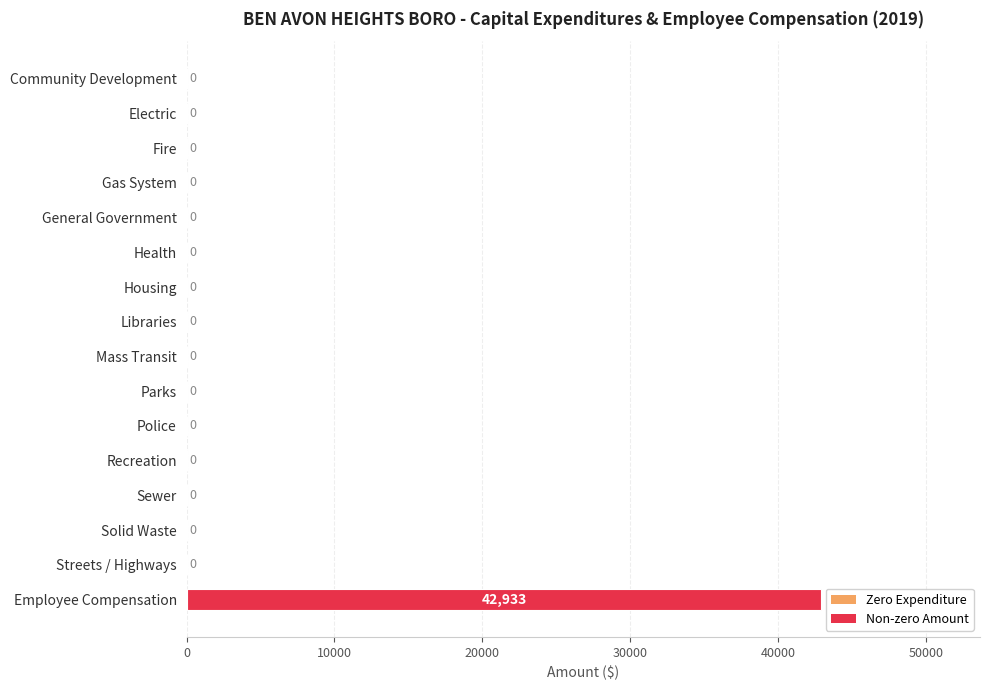

Is it true that the value at Sewer is 21767?

False